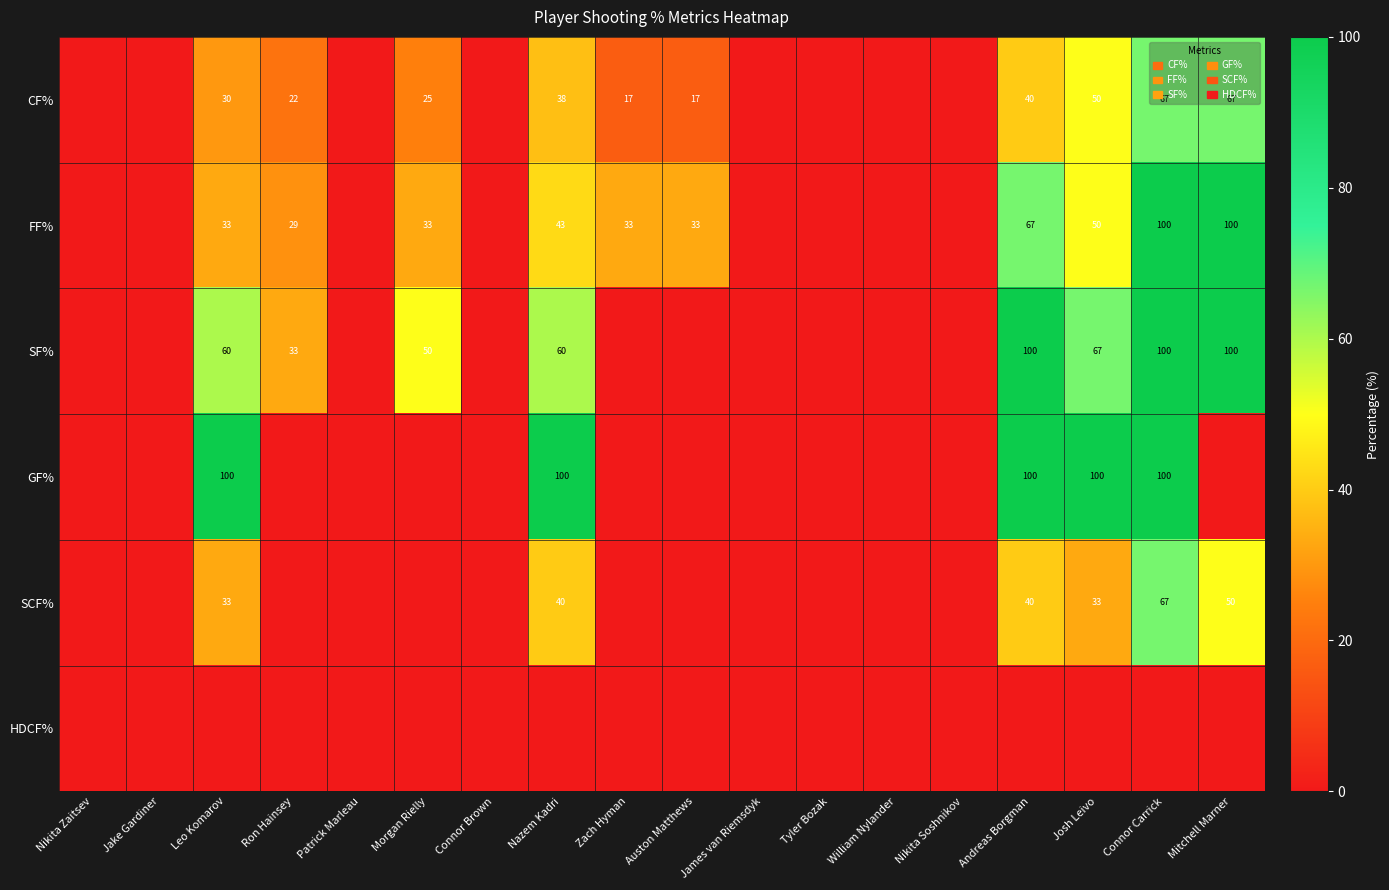

The value of FF% at Andreas Borgman is 15. True or false?

False